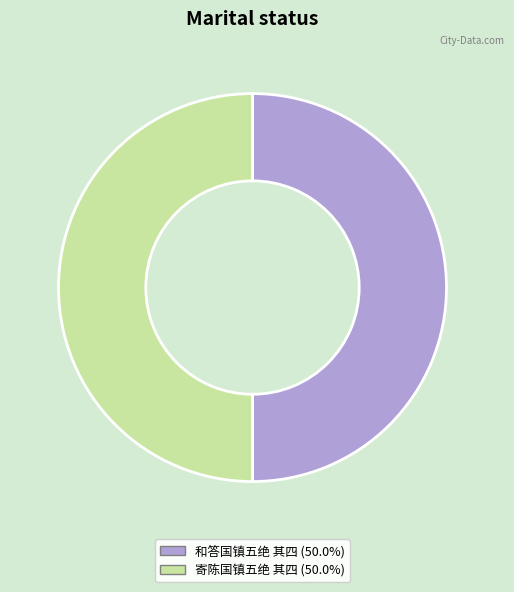

Approximately how many times larger is the value at 和答国镇五绝 其四 compared to 寄陈国镇五绝 其四?

1.0